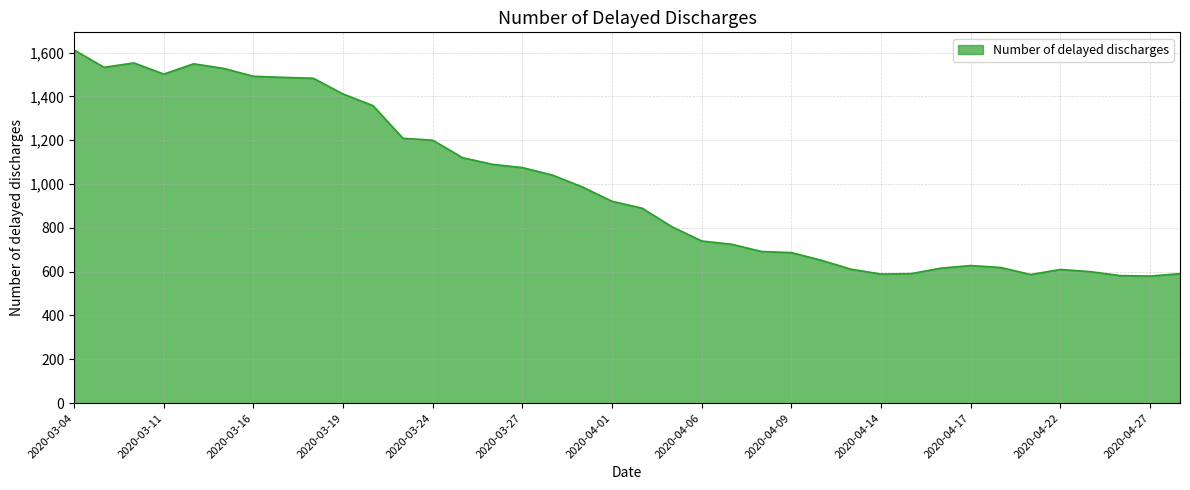

What is the difference between the maximum and minimum values?

1032